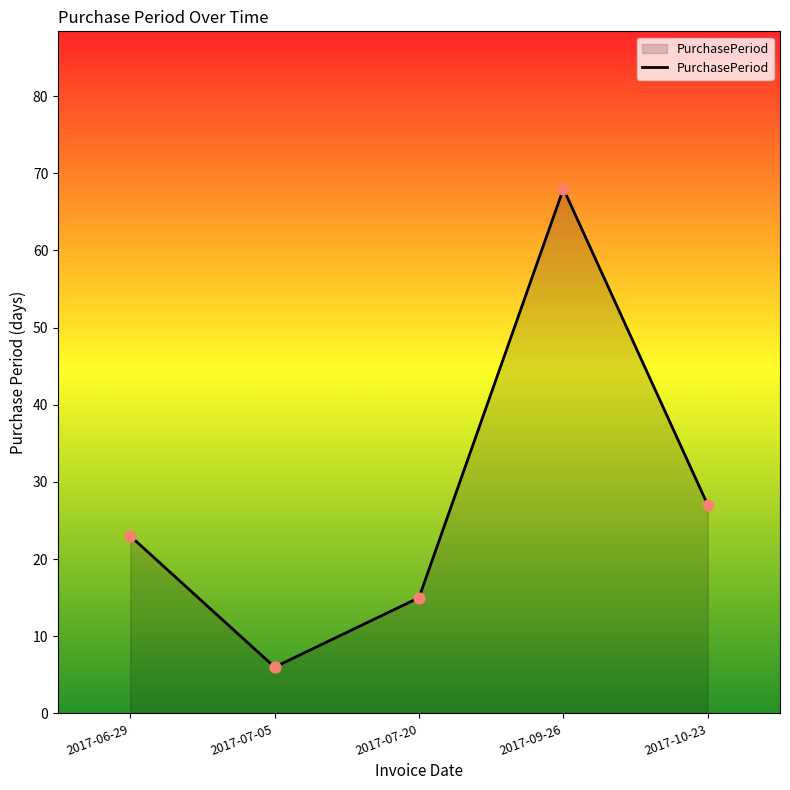

What is the ratio of the value at 2017-07-05 to the value at 2017-06-29?

0.3